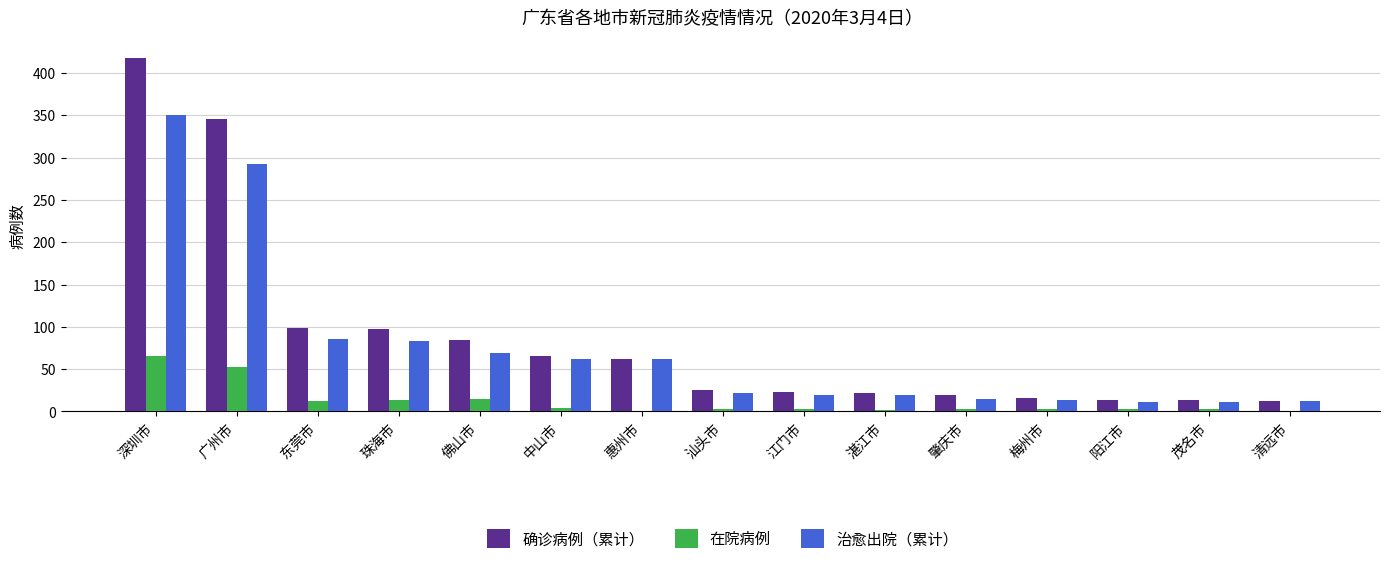

How many groups of bars are there?

15